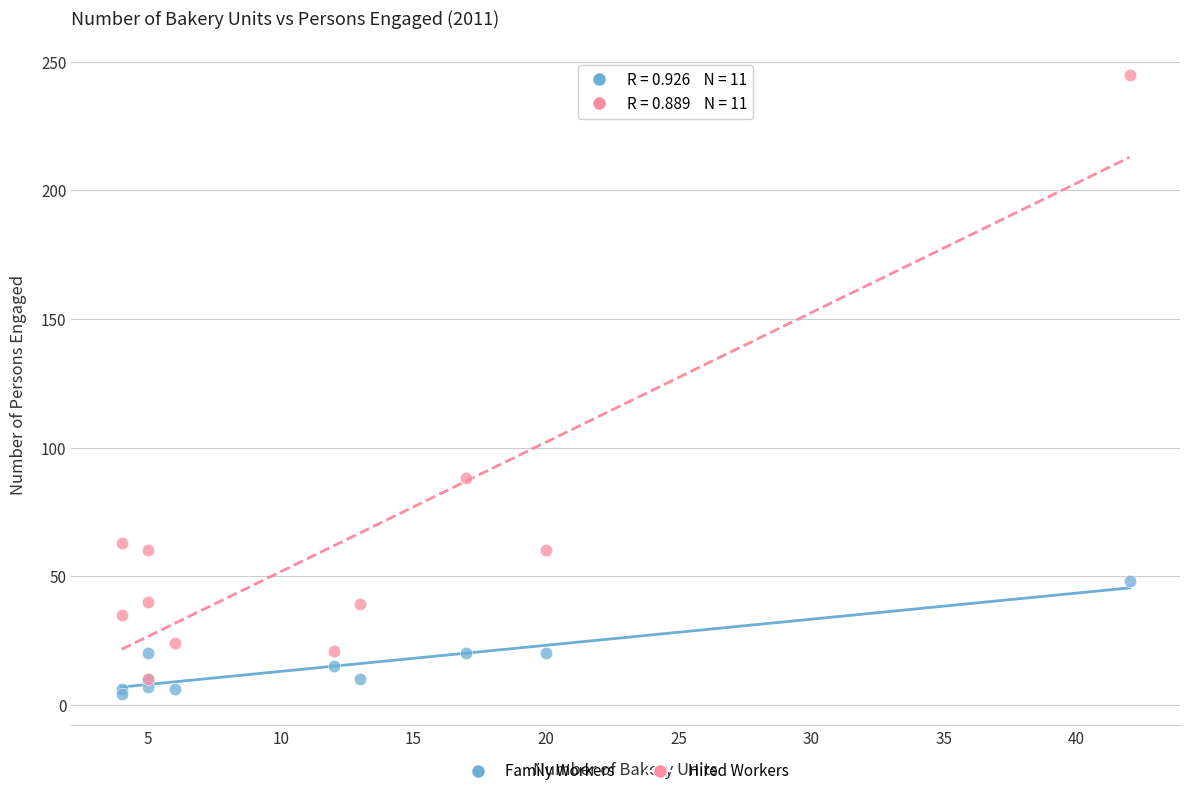

Which series reaches the maximum Y coordinate?

Hired Workers